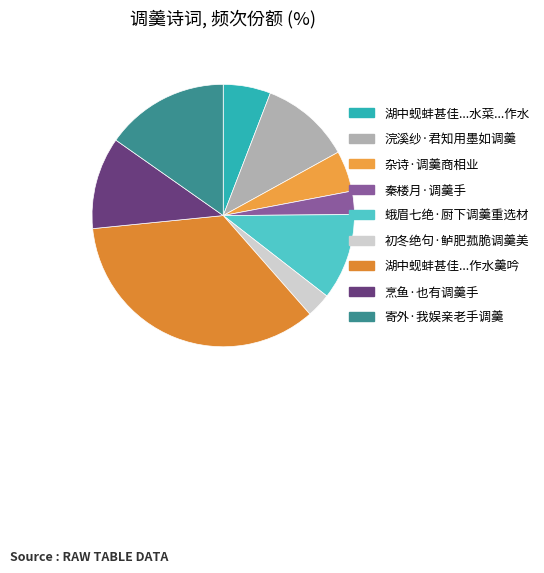

Rank the categories by value from highest to lowest.

湖中蚬蚌甚佳村妇调羹名曰水菜余珍嗜之作水羹吟, 寄外·我娱亲老手调羹, 烹鱼·也有调羹手, 浣溪纱·君知用墨如调羹, 蛾眉七绝·厨下调羹重选材, 湖中蚬蚌甚佳村妇调羹名曰水菜余珍嗜之作水, 杂诗·调羹商相业, 初冬绝句·鲈肥菰脆调羹美, 秦楼月·调羹手